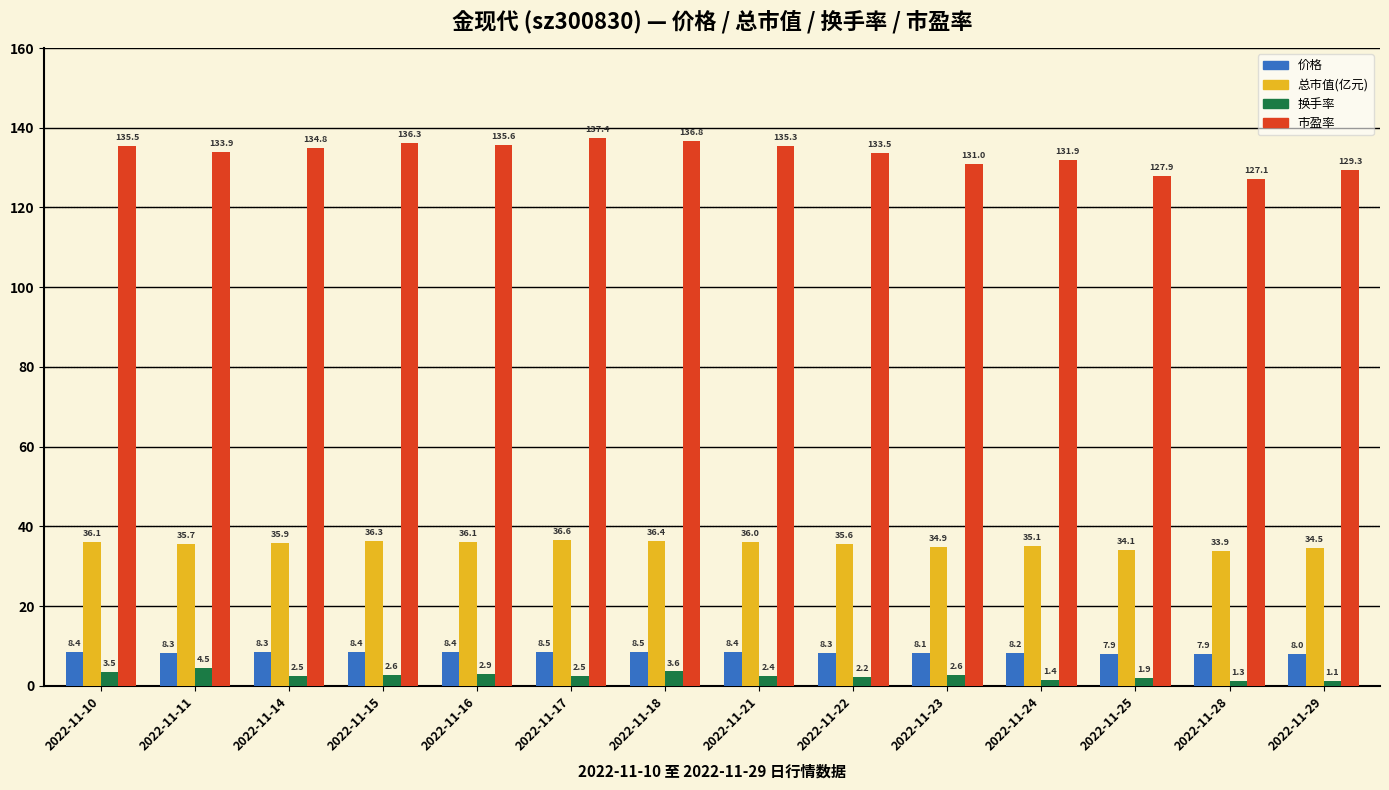

What is the sum of the 总市值(亿元) values at 2022-11-23 and 2022-11-22?

70.5